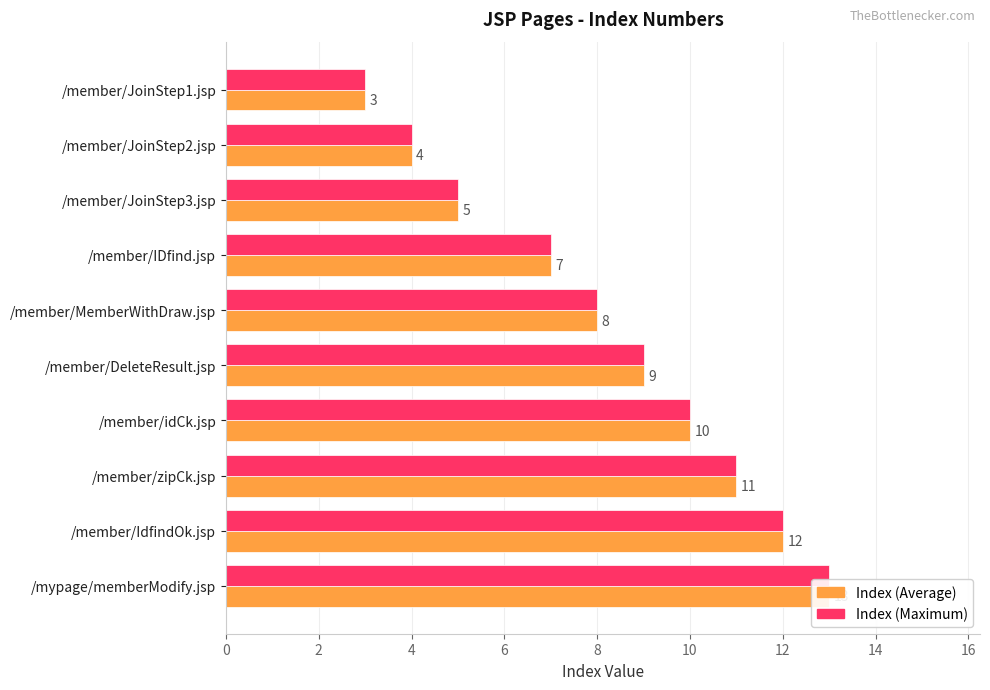

Reading left to right, extract all data points from this chart.

Index (Average): 3	4	5	7	8	9	10	11	12	13
Index (Maximum): 3	4	5	7	8	9	10	11	12	13